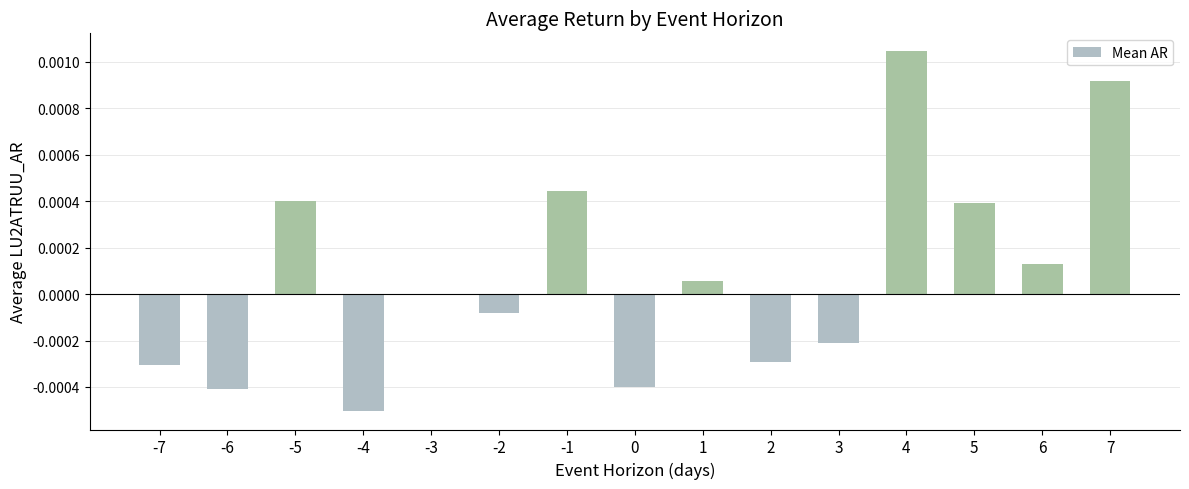

Which category has the highest value across all series?

4